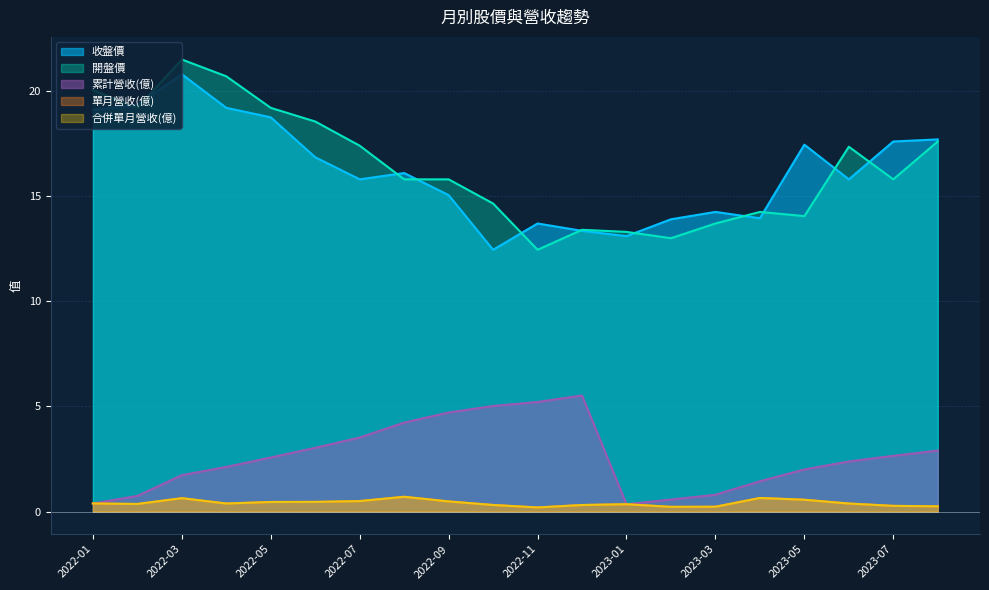

Is it true that 開盤價 equals 17.4 at 2023-06?

True